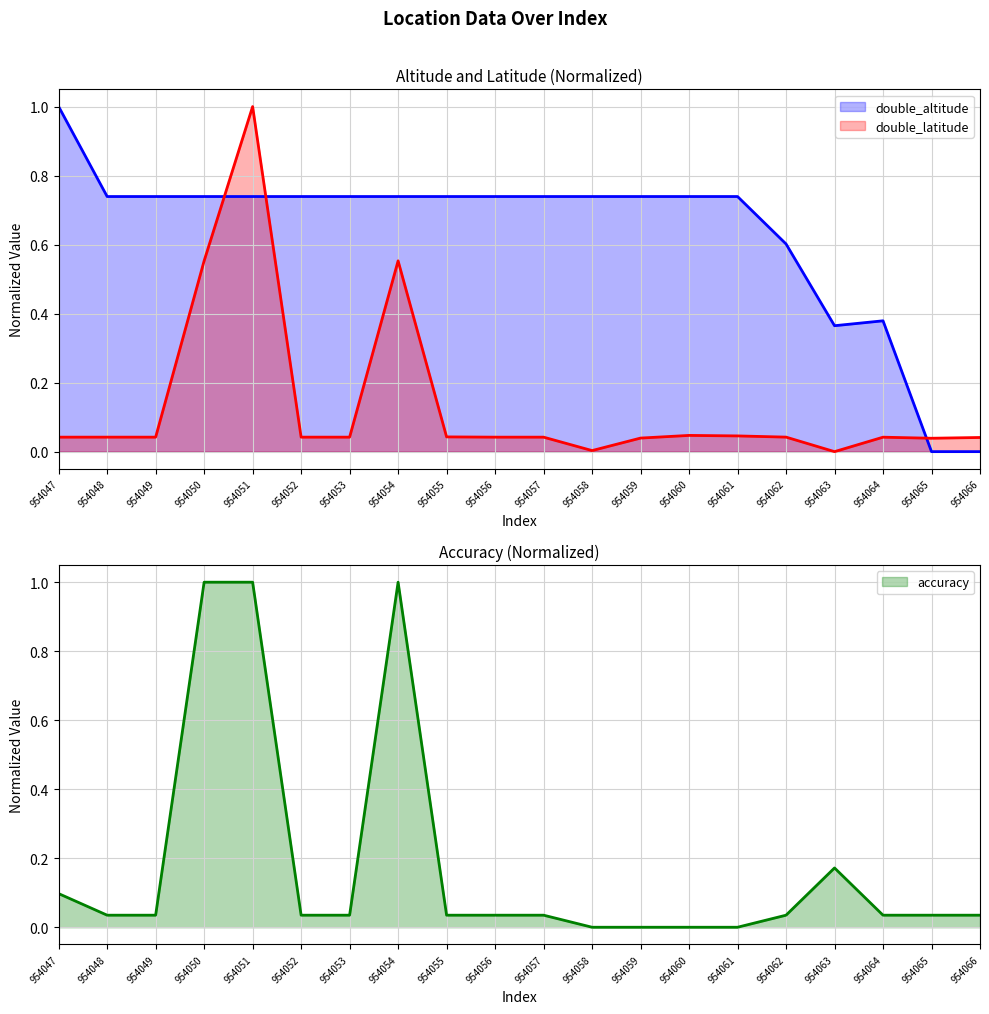

Which has a higher value, 954062 or 954056?

954056